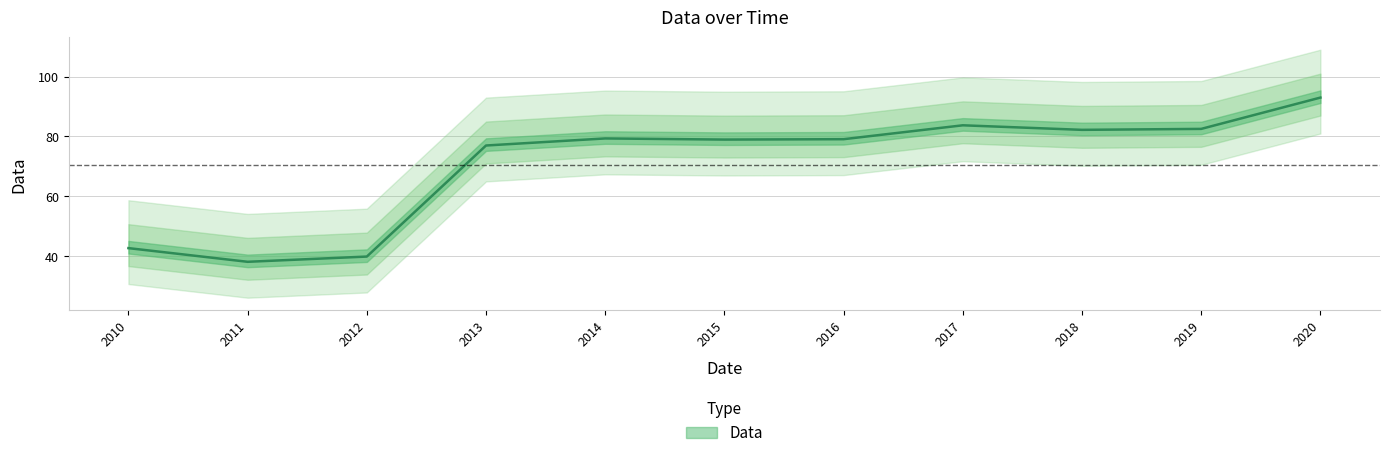

List the labels in order of value, largest first.

2020, 2017, 2019, 2018, 2014, 2016, 2015, 2013, 2010, 2012, 2011